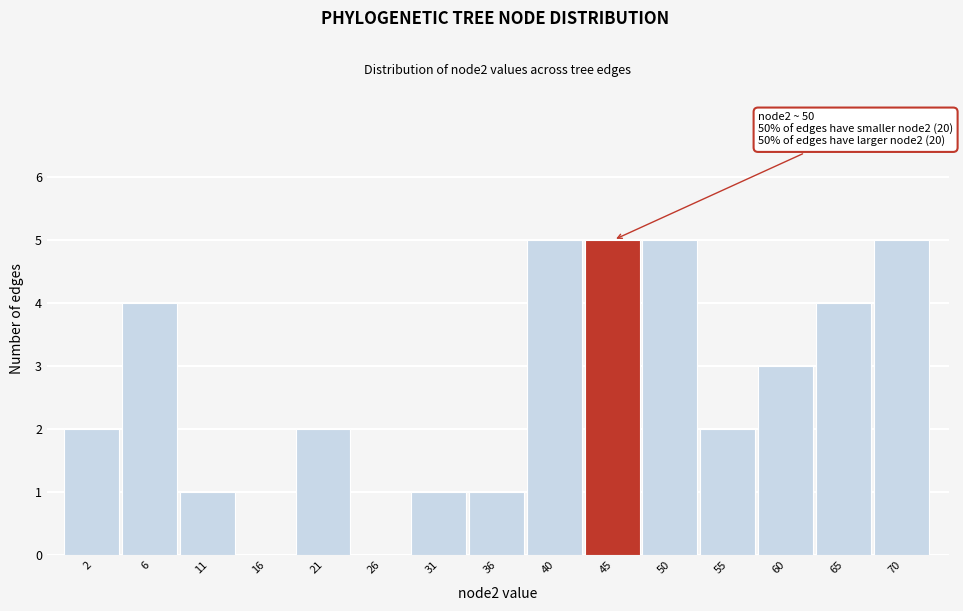

Reading left to right, extract all data points from this chart.

2=2	6=4	11=1	16=0	21=2	26=0	31=1	36=1	40=5	45=5	50=5	55=2	60=3	65=4	70=5